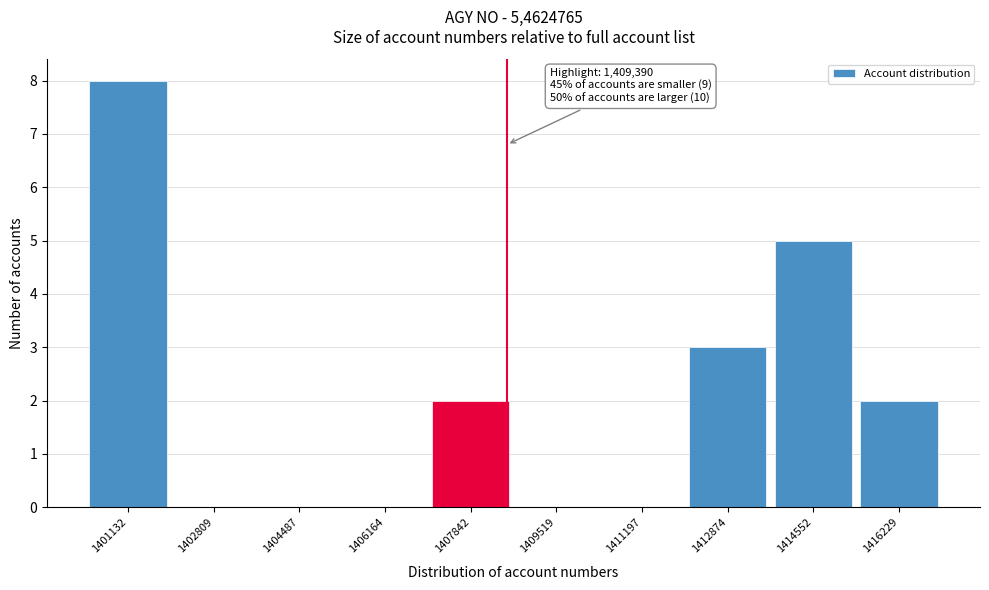

Reading left to right, list all the values displayed in this chart.

1401132=8	1402809=0	1404487=0	1406164=0	1407842=2	1409519=0	1411197=0	1412874=3	1414552=5	1416229=2